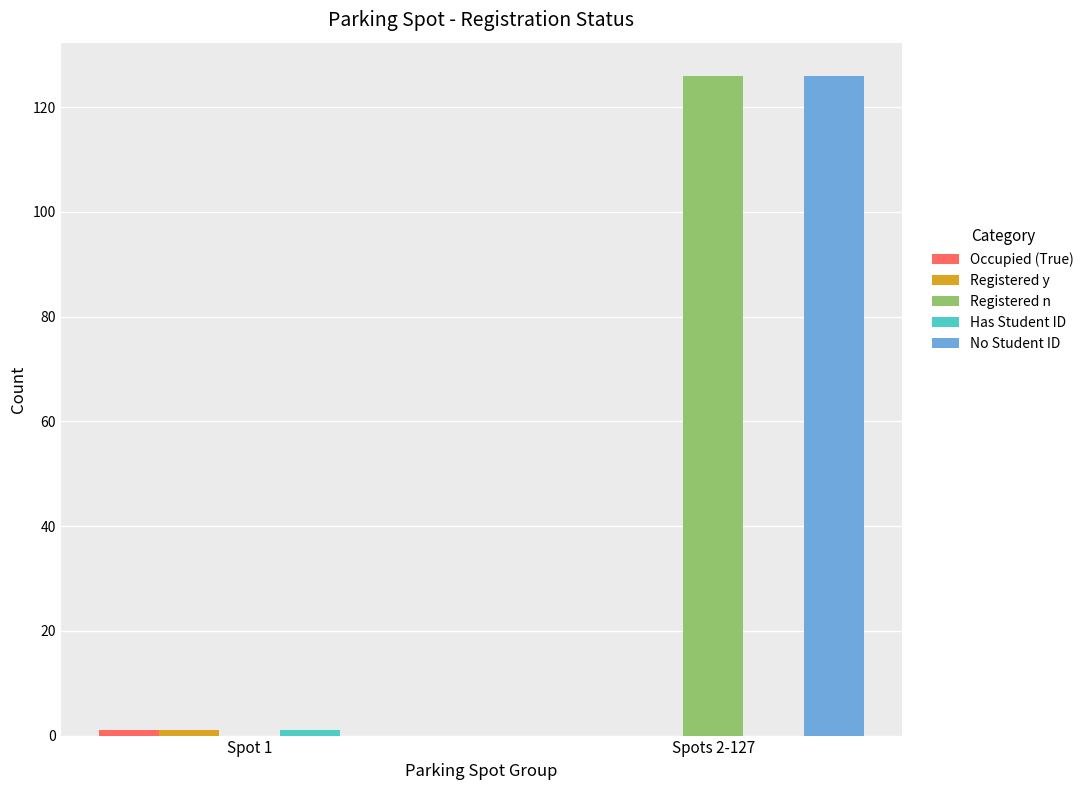

What is the maximum value shown in the chart?

126